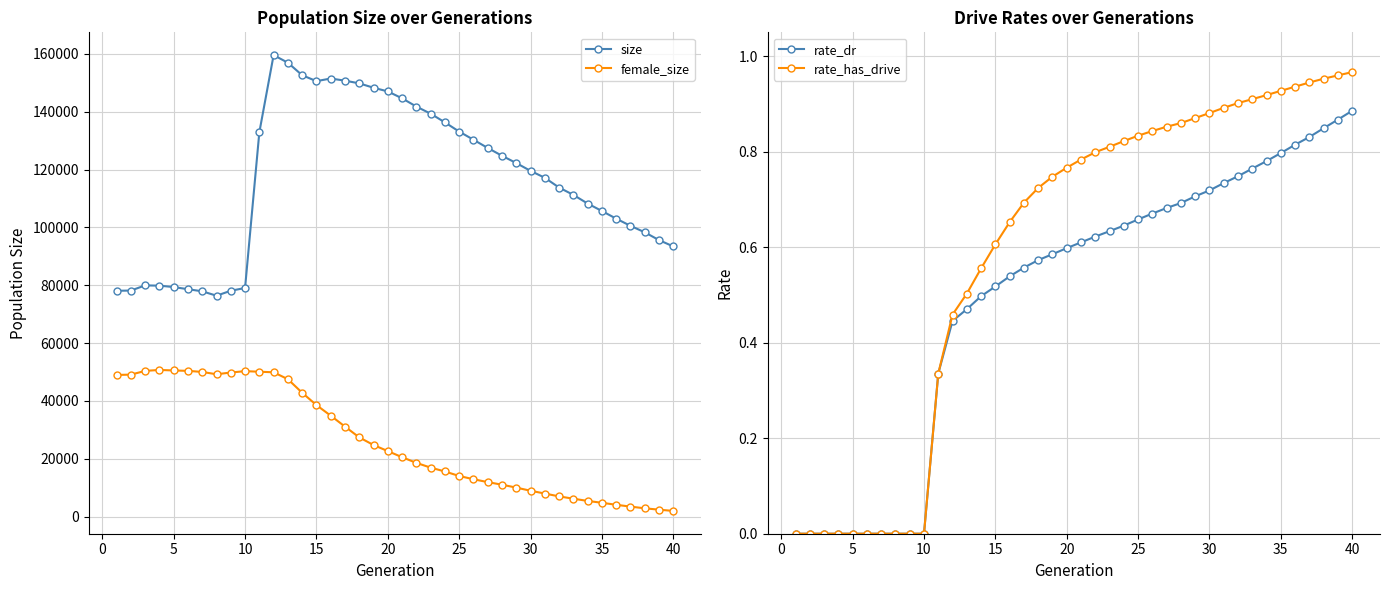

Reading right to left, extract all data points from this chart.

size: 93420.0	95612.0	98307.0	100544.0	103025.0	105667.0	108245.0	111236.0	113774.0	117155.0	119539.0	122241.0	124760.0	127463.0	130306.0	133120.0	136306.0	139311.0	141765.0	144621.0	147003.0	148273.0	149791.0	150719.0	151460.0	150549.0	152604.0	156925.0	159548.0	132866.0	79052.0	78091.0	76382.0	77896.0	78625.0	79366.0	79851.0	79945.0	78158.0	78080.0
female_size: 1975.0	2412.0	2884.0	3471.0	4100.0	4793.0	5435.0	6201.0	7006.0	7991.0	8950.0	10042.0	11043.0	11938.0	12935.0	14059.0	15615.0	16949.0	18593.0	20555.0	22664.0	24763.0	27405.0	31132.0	34910.0	38572.0	42829.0	47518.0	49907.0	50096.0	50301.0	49824.0	49219.0	50026.0	50400.0	50537.0	50717.0	50388.0	49099.0	48982.0
rate_dr: 0.9	0.9	0.8	0.8	0.8	0.8	0.8	0.8	0.7	0.7	0.7	0.7	0.7	0.7	0.7	0.7	0.6	0.6	0.6	0.6	0.6	0.6	0.6	0.6	0.5	0.5	0.5	0.5	0.4	0.3	0.0	0.0	0.0	0.0	0.0	0.0	0.0	0.0	0.0	0.0
rate_has_drive: 1.0	1.0	1.0	0.9	0.9	0.9	0.9	0.9	0.9	0.9	0.9	0.9	0.9	0.9	0.8	0.8	0.8	0.8	0.8	0.8	0.8	0.7	0.7	0.7	0.7	0.6	0.6	0.5	0.5	0.3	0.0	0.0	0.0	0.0	0.0	0.0	0.0	0.0	0.0	0.0